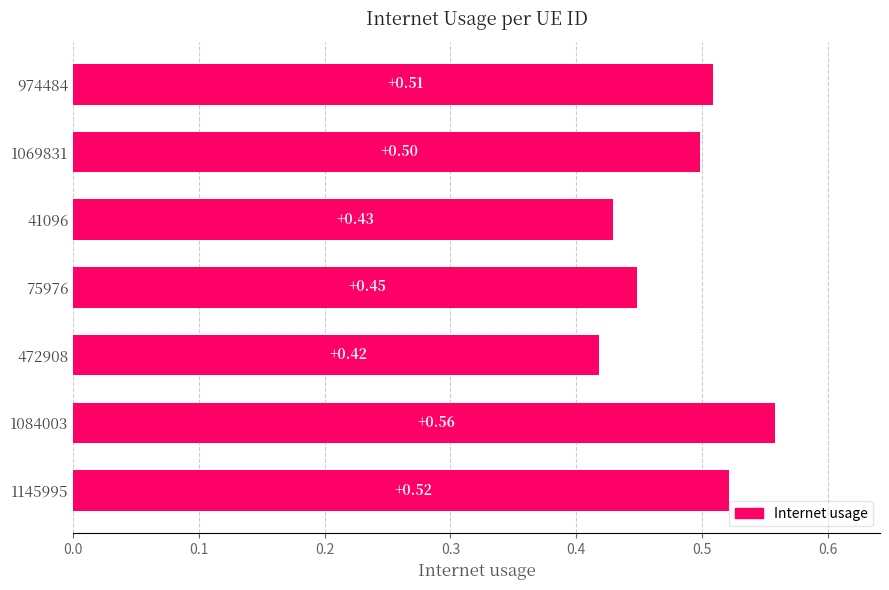

What is the change in value from 41096 to 1084003?

+0.1